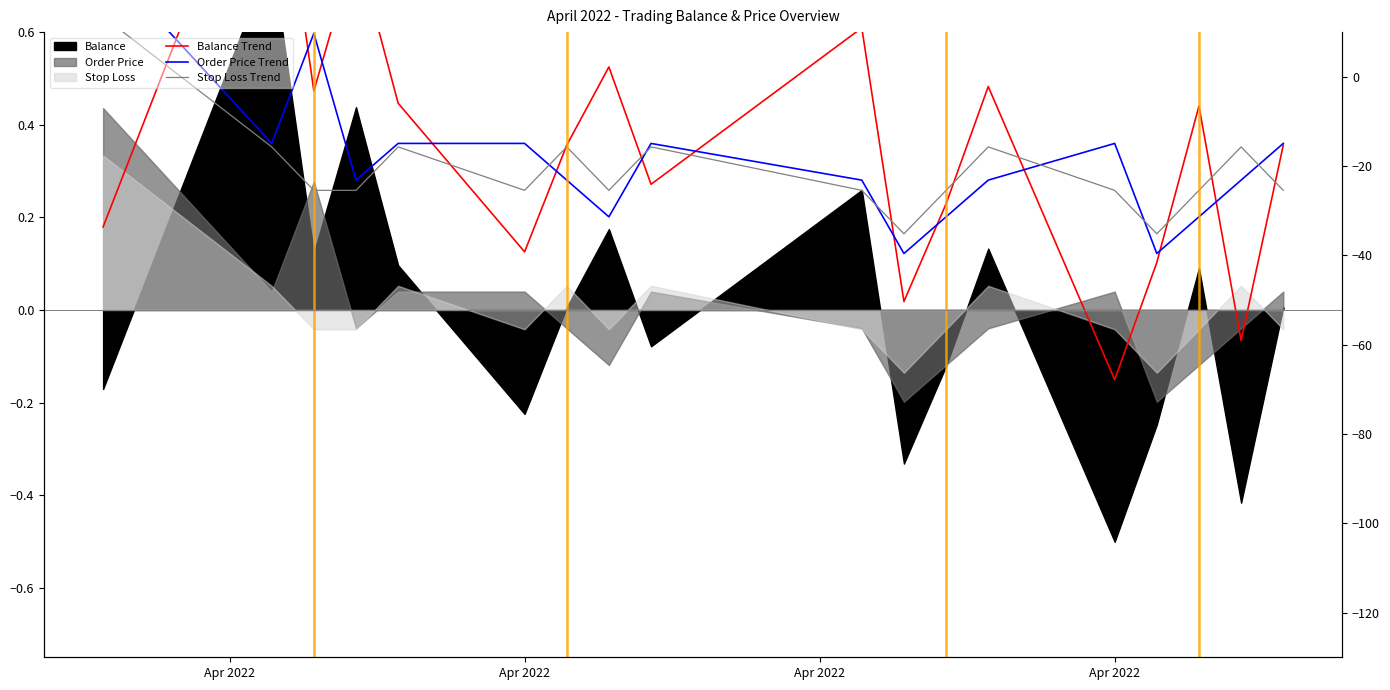

How many Stop Loss Trend values are between 0 and 1?

18